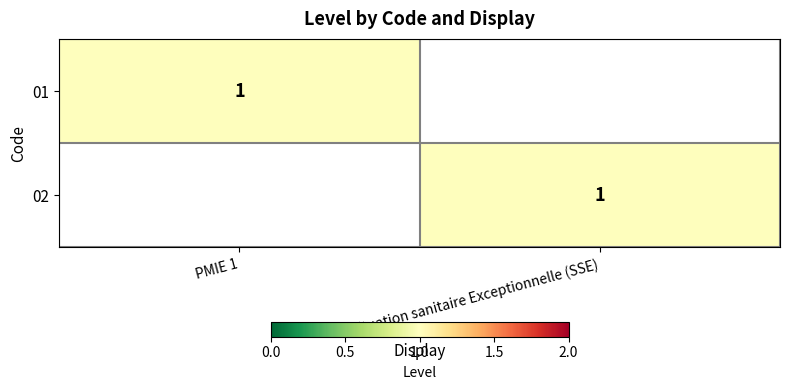

The value of 01 at PMIE 1 is 1. True or false?

True